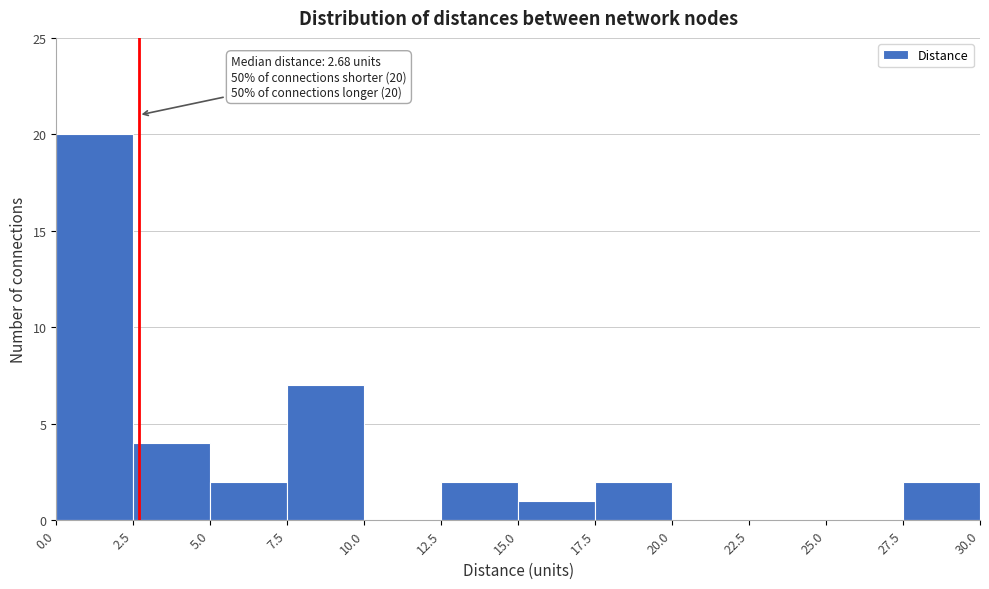

Over which range of the x-axis is the bar tallest?

0.0 to 2.5